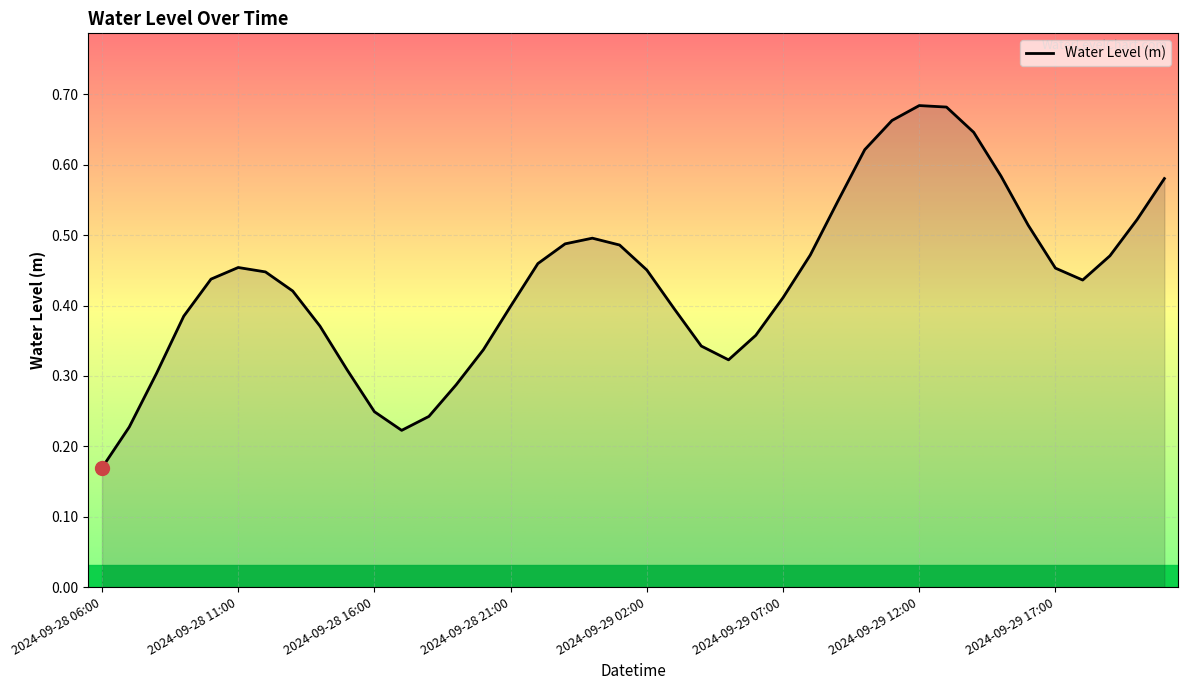

What is the smallest value displayed?

0.2